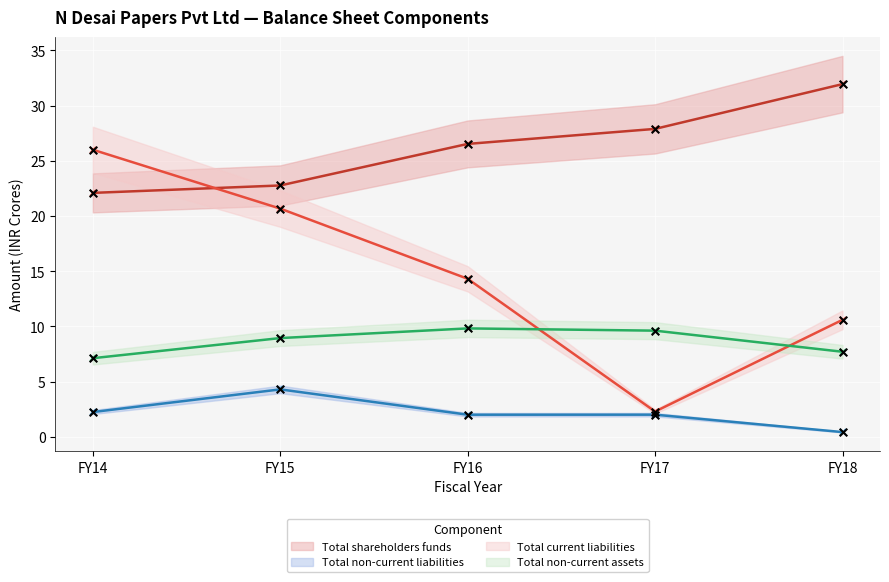

What is the total value across all series at FY17?

41.8